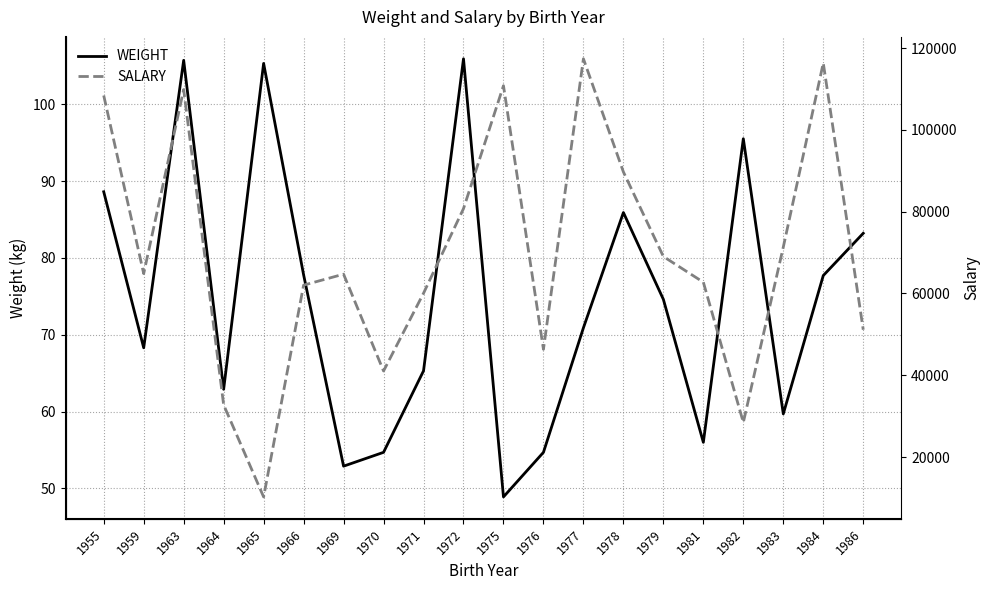

Is the value of SALARY at 1984 greater than the value of WEIGHT at 1976?

Yes